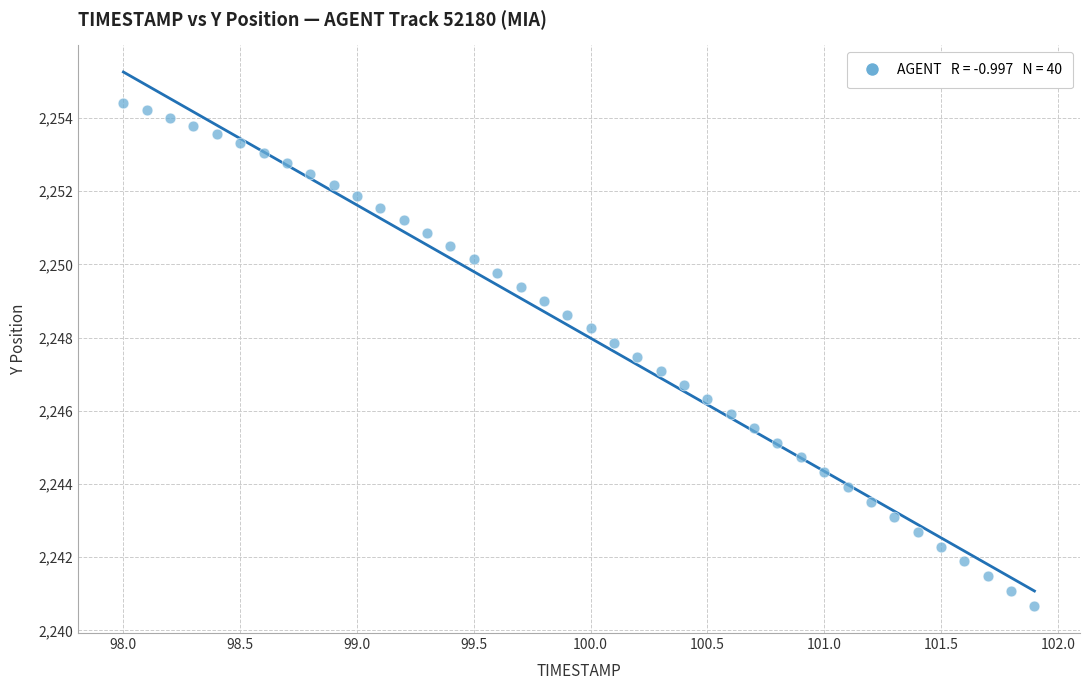

What is the range of X values (max minus min)?

3.9